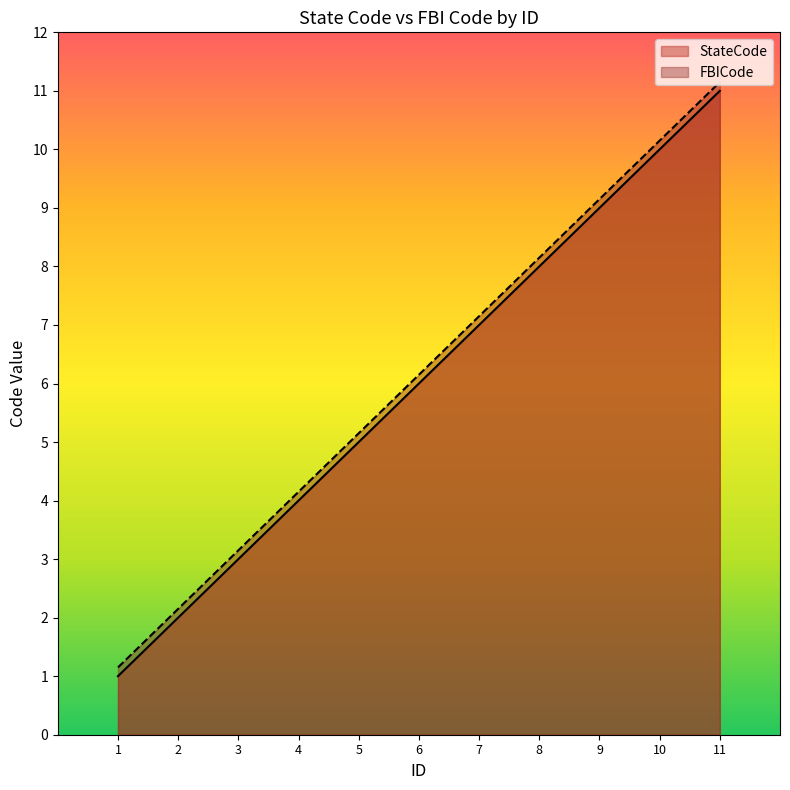

Count the StateCode values in the range 3 to 9.

7